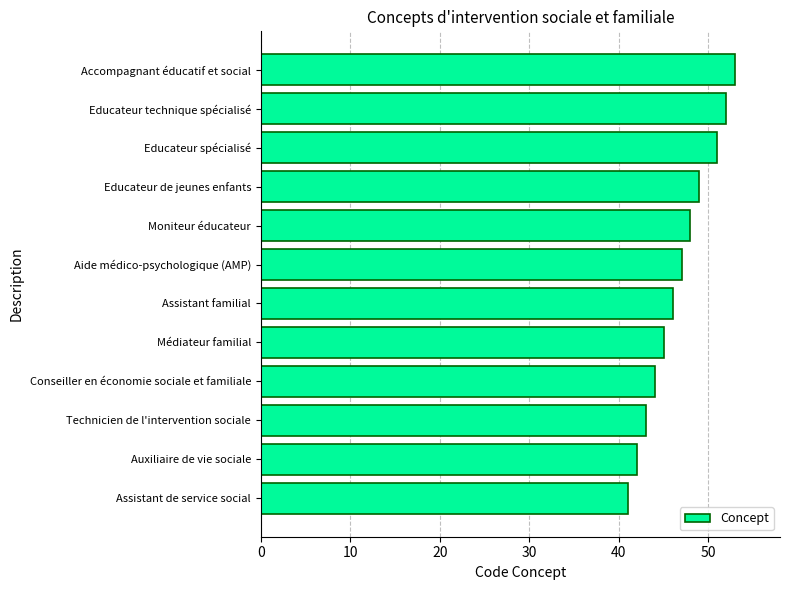

How many bars are there in total?

12